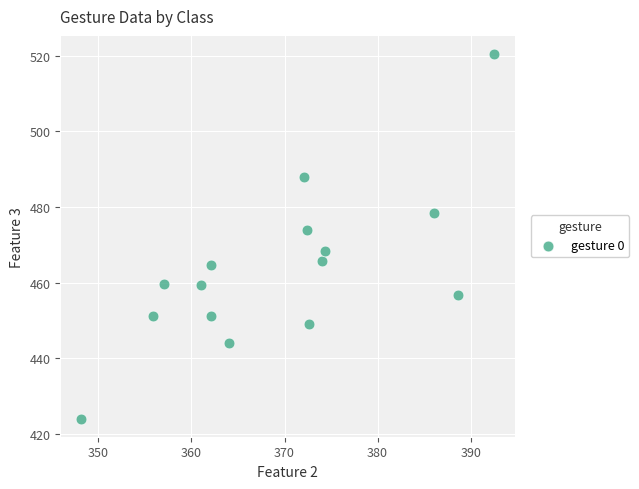

What Y value in the scatter plot is closest to 472?

473.9